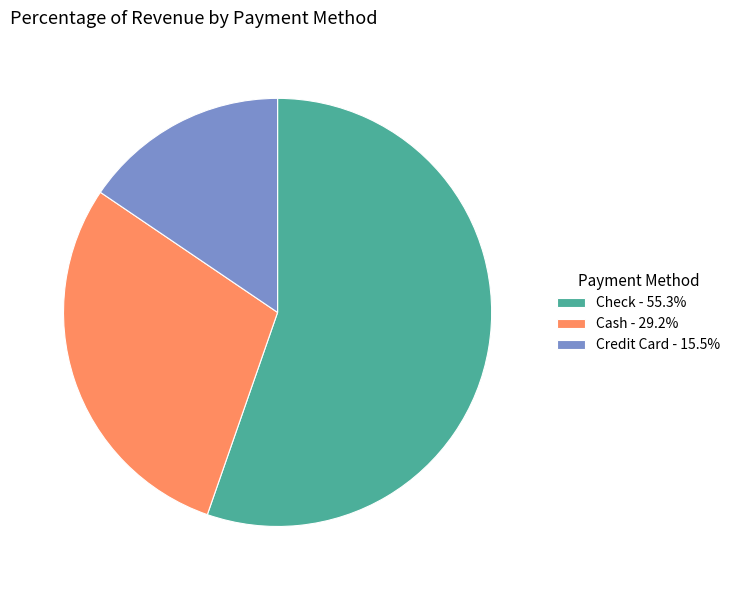

How many slices are in this pie chart?

3